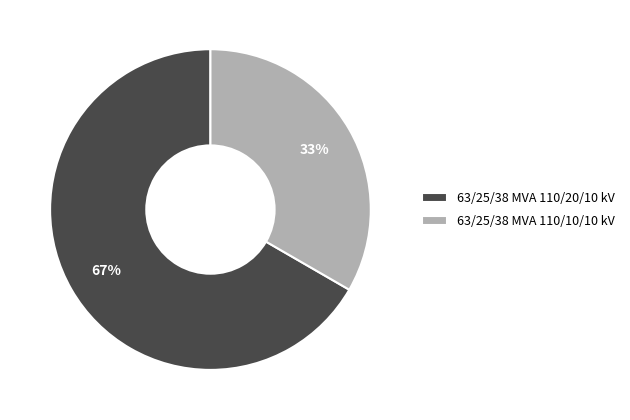

To the nearest percent, what is the combined percentage of 63/25/38 MVA 110/20/10 kV and 63/25/38 MVA 110/10/10 kV?

100%